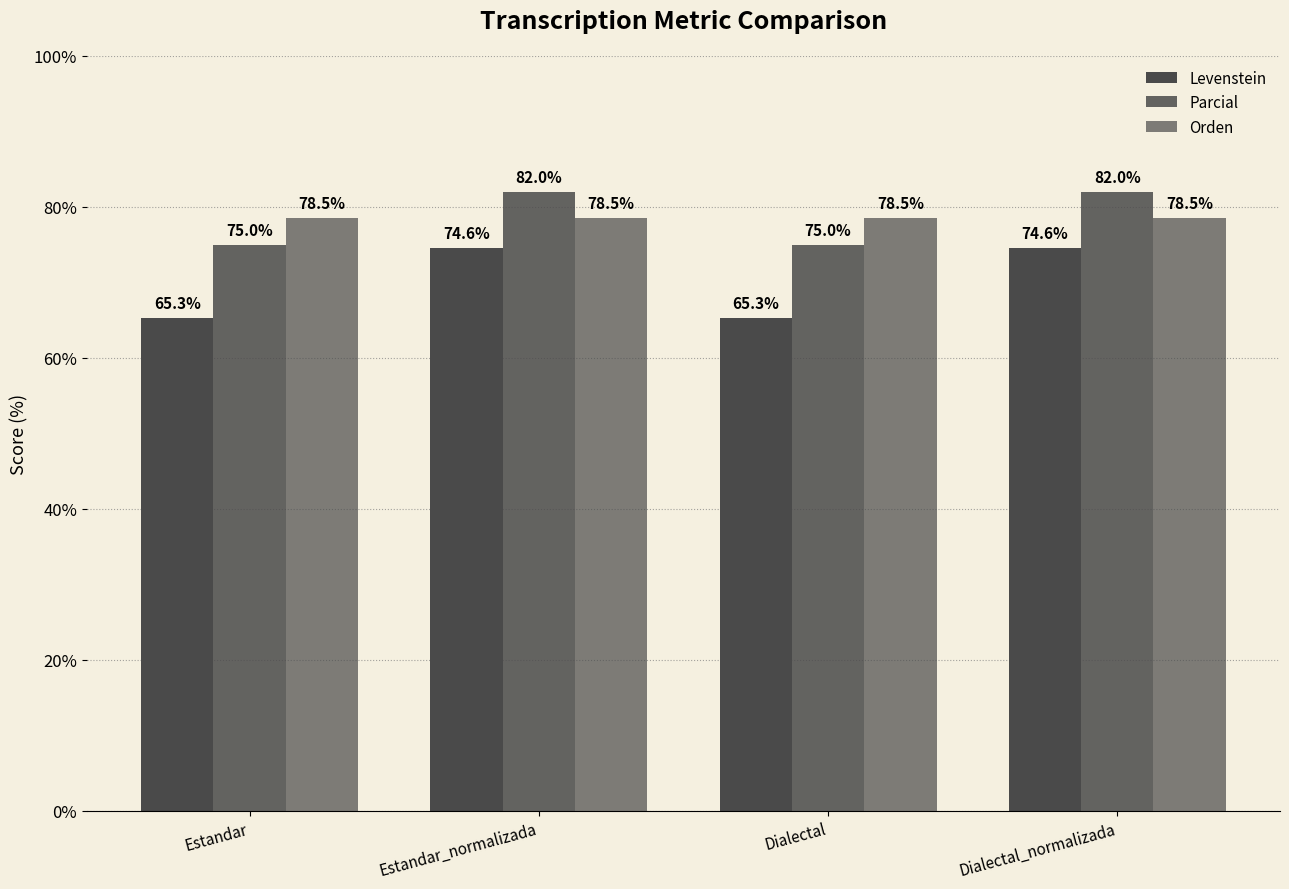

The Parcial series shows 120.3 at Estandar. True or false?

False